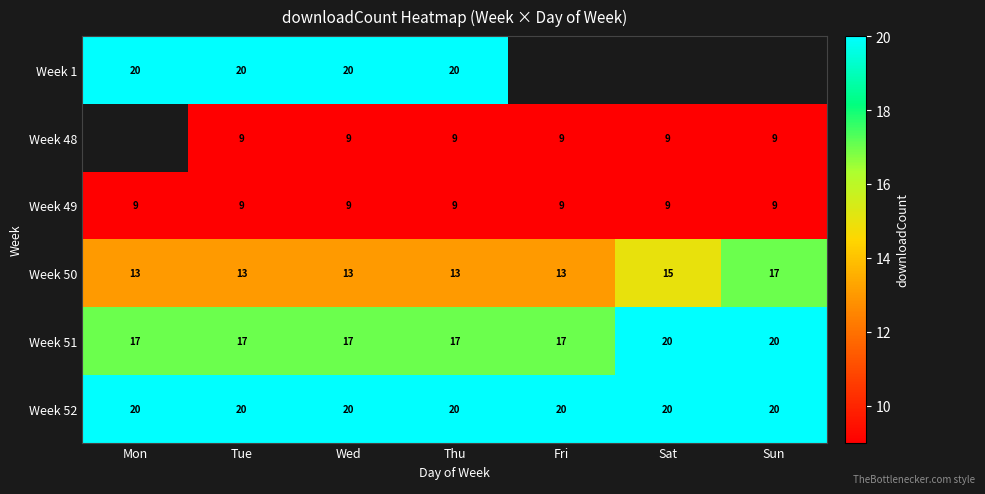

What is the total value across all series at Wed?

88